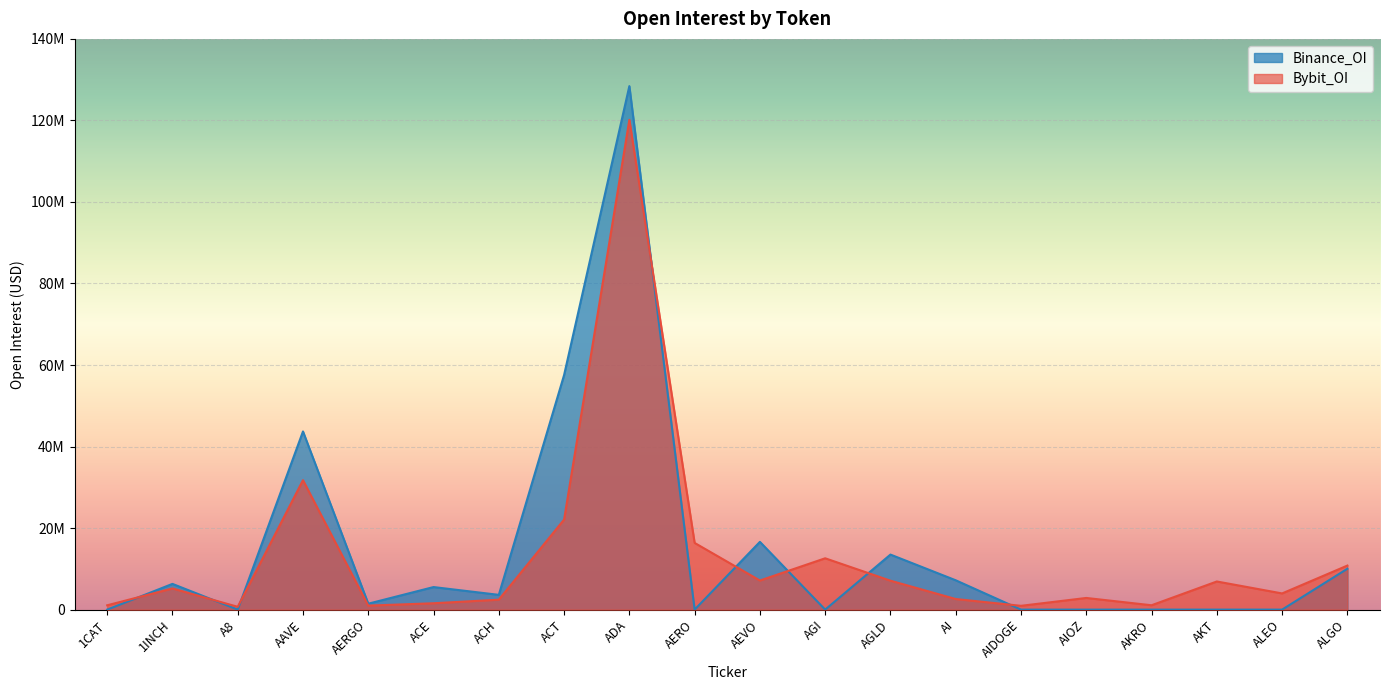

At how many categories does at least one series exceed 18959217?

3